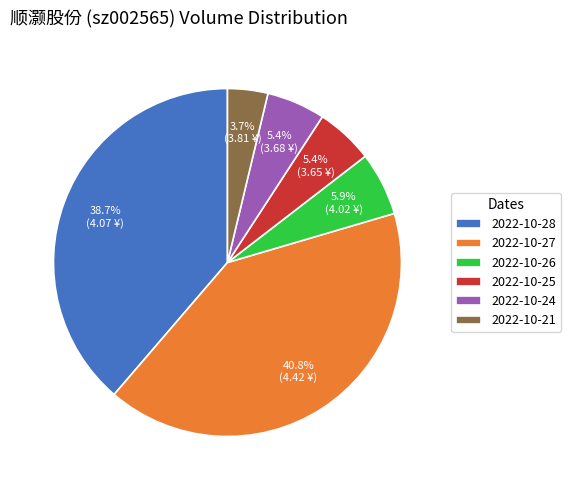

To the nearest percent, what is the difference between the largest and smallest slice percentages?

37%